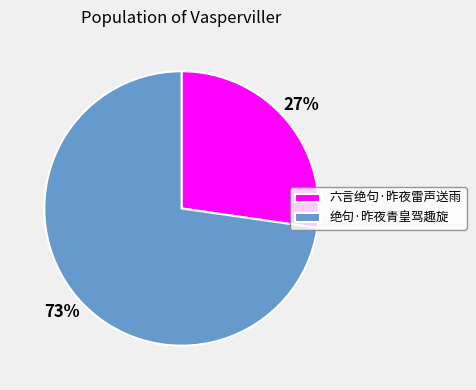

What is the smallest slice in the pie chart?

六言绝句·昨夜雷声送雨